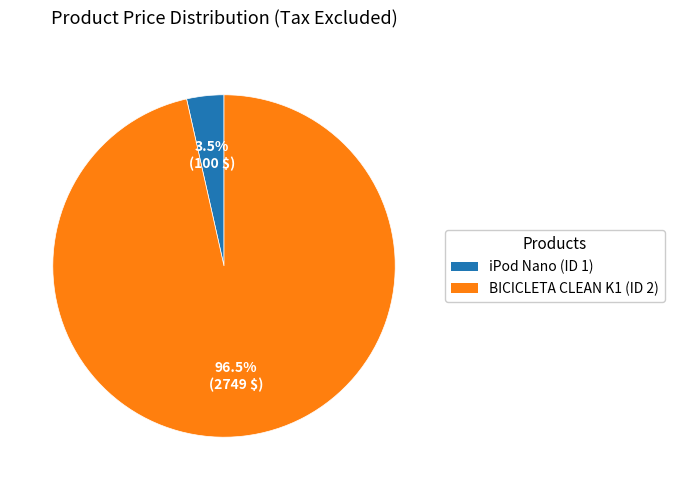

To the nearest percent, what is the combined percentage of BICICLETA CLEAN K1 (ID 2) and iPod Nano (ID 1)?

100%